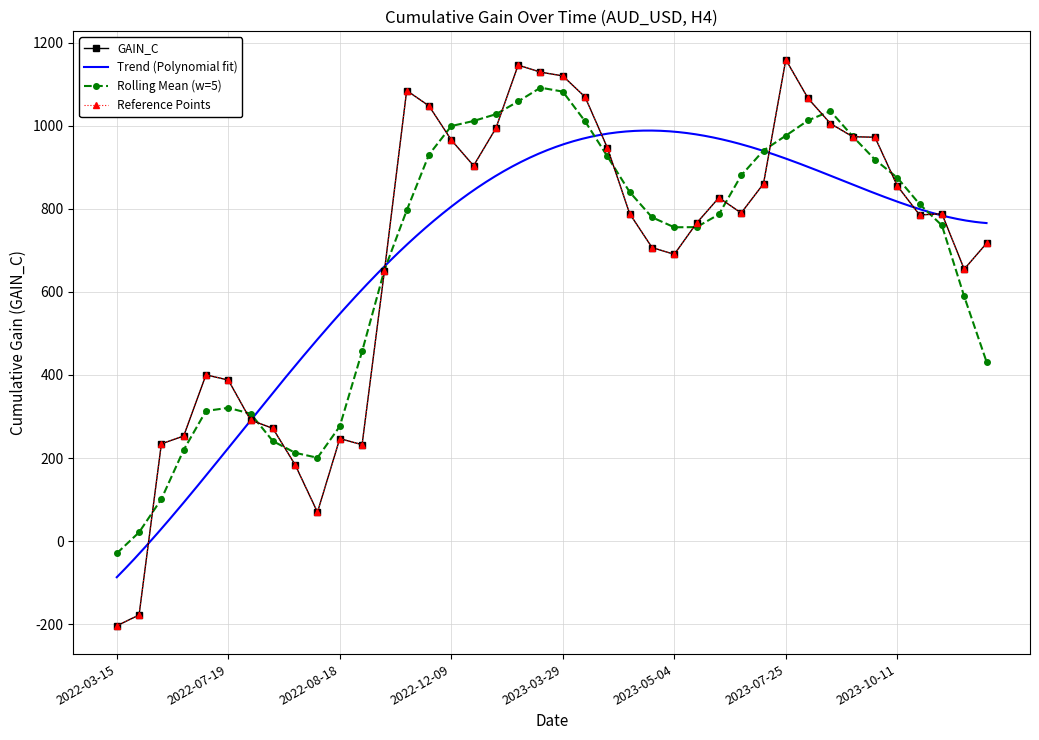

Reading left to right, list all the values displayed in this chart.

2022-03-15=-203.8	2022-03-18=-177.8	2022-04-10=234.2	2022-05-20=253.0	2022-06-10=400.1	2022-07-19=387.8	2022-08-05=291.4	2022-08-08=271.4	2022-08-09=183.5	2022-08-10=69.6	2022-08-18=246.7	2022-09-13=232.1	2022-09-14=649.5	2022-10-25=1084.6	2022-12-08=1047.6	2022-12-09=965.6	2022-12-19=903.5	2022-12-29=993.8	2023-02-06=1145.8	2023-03-20=1128.8	2023-03-29=1119.8	2023-03-30=1069.0	2023-04-10=946.6	2023-04-14=788.1	2023-04-25=706.7	2023-05-04=690.2	2023-05-16=765.4	2023-06-05=826.6	2023-06-23=789.8	2023-07-11=860.2	2023-07-25=1158.9	2023-08-30=1065.5	2023-09-06=1005.1	2023-09-15=973.4	2023-09-25=972.1	2023-10-11=855.0	2023-10-15=785.1	2023-10-31=787.9	2023-11-13=654.6	2023-11-15=716.7